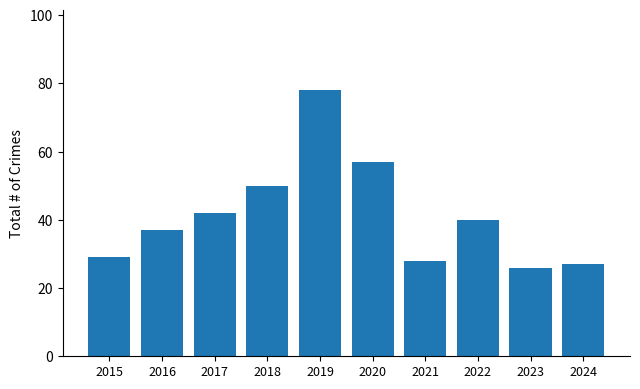

Reading left to right, transcribe all the data shown in this chart.

29	37	42	50	78	57	28	40	26	27